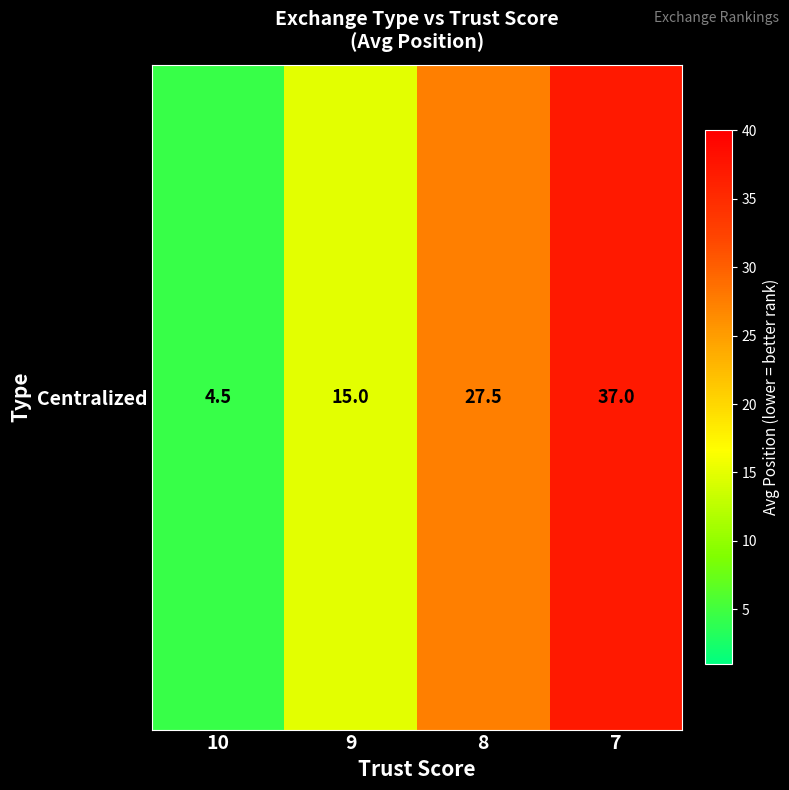

How many distinct data groups are displayed?

1